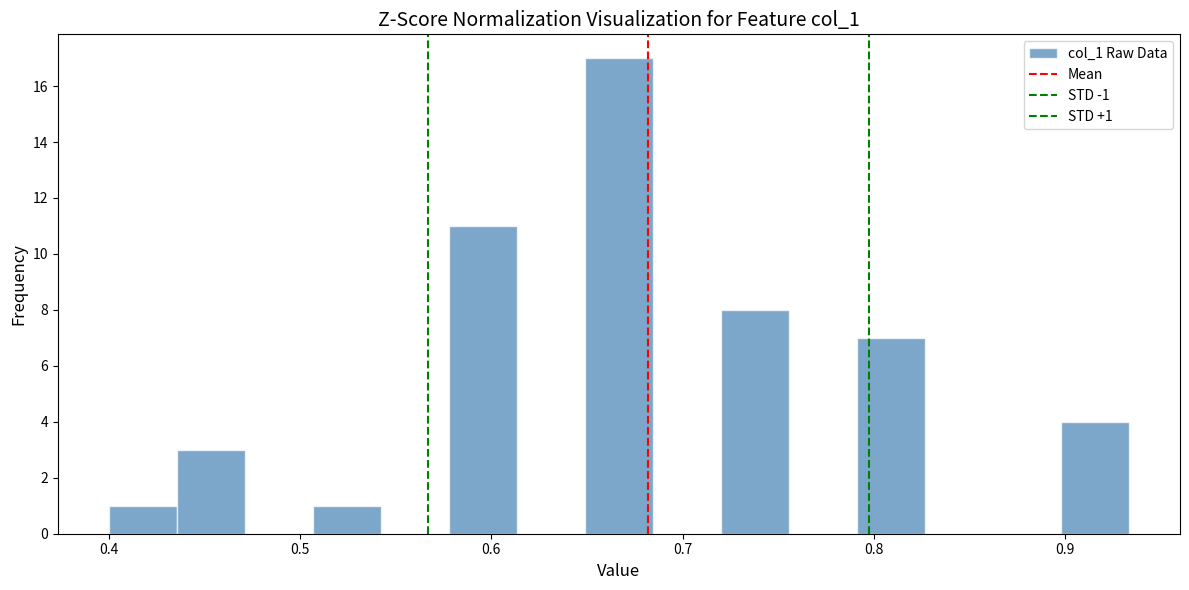

Around what value on the x-axis is the tallest bar? Give the approximate position of its centre, as read against the axis.

0.67